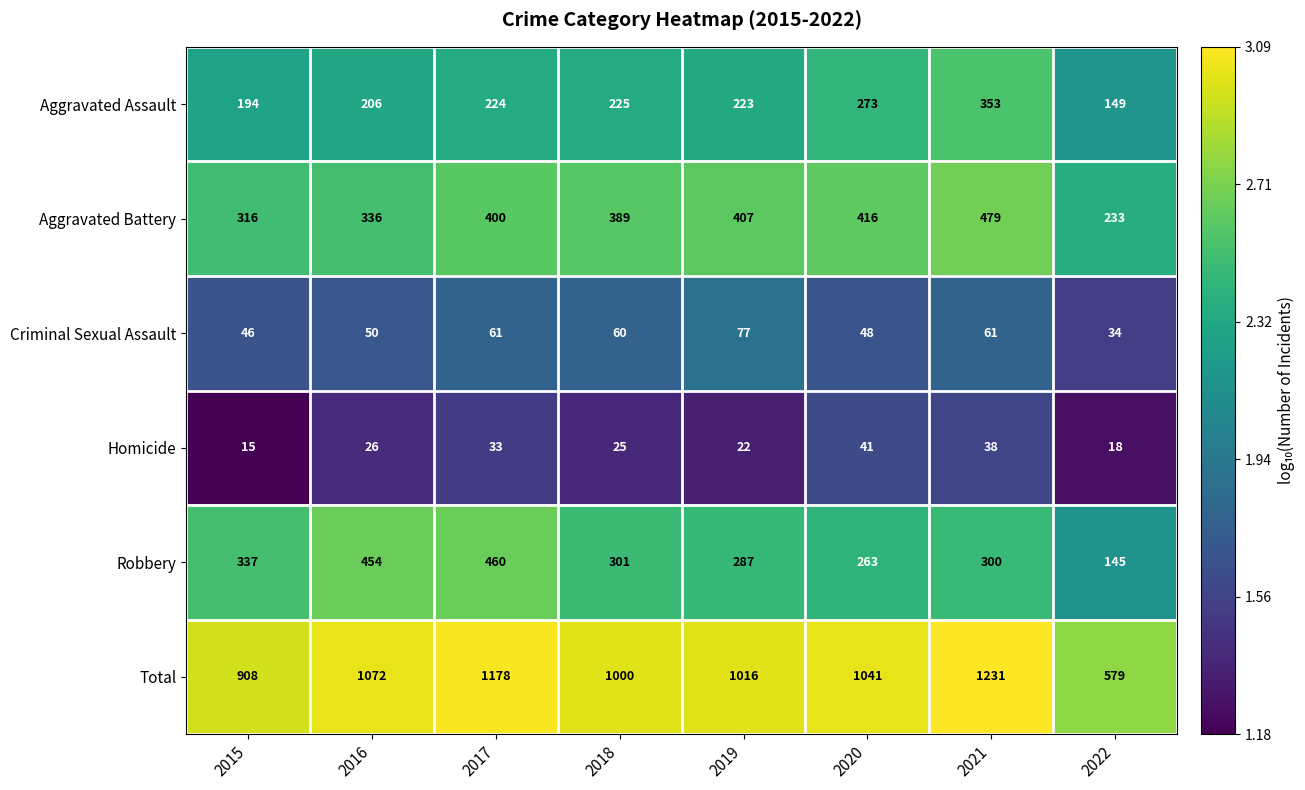

Which series has the largest range (max minus min)?

Total